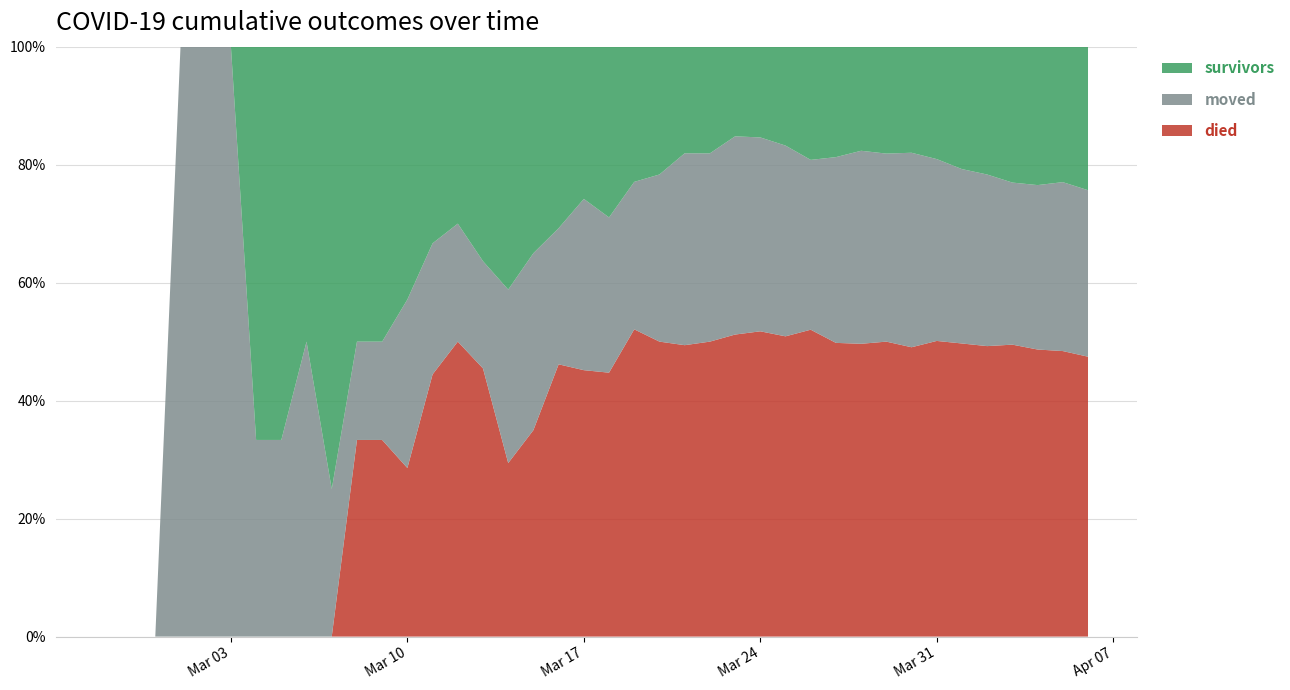

Reading left to right, what are all the values shown in this chart?

survivors: 2020-02-27=0	2020-02-28=0	2020-02-29=0	2020-03-01=0	2020-03-02=0	2020-03-03=0	2020-03-04=2	2020-03-05=2	2020-03-06=2	2020-03-07=3	2020-03-08=3	2020-03-09=3	2020-03-10=3	2020-03-11=3	2020-03-12=3	2020-03-13=4	2020-03-14=7	2020-03-15=7	2020-03-16=8	2020-03-17=8	2020-03-18=11	2020-03-19=11	2020-03-20=13	2020-03-21=15	2020-03-22=17	2020-03-23=19	2020-03-24=22	2020-03-25=28	2020-03-26=38	2020-03-27=44	2020-03-28=48	2020-03-29=58	2020-03-30=66	2020-03-31=81	2020-04-01=99	2020-04-02=114	2020-04-03=135	2020-04-04=149	2020-04-05=158	2020-04-06=181
died: 2020-02-27=0	2020-02-28=0	2020-02-29=0	2020-03-01=0	2020-03-02=0	2020-03-03=0	2020-03-04=0	2020-03-05=0	2020-03-06=0	2020-03-07=0	2020-03-08=2	2020-03-09=2	2020-03-10=2	2020-03-11=4	2020-03-12=5	2020-03-13=5	2020-03-14=5	2020-03-15=7	2020-03-16=12	2020-03-17=14	2020-03-18=17	2020-03-19=25	2020-03-20=30	2020-03-21=41	2020-03-22=47	2020-03-23=64	2020-03-24=74	2020-03-25=85	2020-03-26=103	2020-03-27=117	2020-03-28=135	2020-03-29=160	2020-03-30=180	2020-03-31=213	2020-04-01=237	2020-04-02=259	2020-04-03=290	2020-04-04=309	2020-04-05=333	2020-04-06=353
moved: 2020-02-27=0	2020-02-28=0	2020-02-29=0	2020-03-01=1	2020-03-02=1	2020-03-03=1	2020-03-04=1	2020-03-05=1	2020-03-06=2	2020-03-07=1	2020-03-08=1	2020-03-09=1	2020-03-10=2	2020-03-11=2	2020-03-12=2	2020-03-13=2	2020-03-14=5	2020-03-15=6	2020-03-16=6	2020-03-17=9	2020-03-18=10	2020-03-19=12	2020-03-20=17	2020-03-21=27	2020-03-22=30	2020-03-23=42	2020-03-24=47	2020-03-25=54	2020-03-26=57	2020-03-27=74	2020-03-28=89	2020-03-29=102	2020-03-30=121	2020-03-31=131	2020-04-01=141	2020-04-02=153	2020-04-03=161	2020-04-04=177	2020-04-05=197	2020-04-06=210